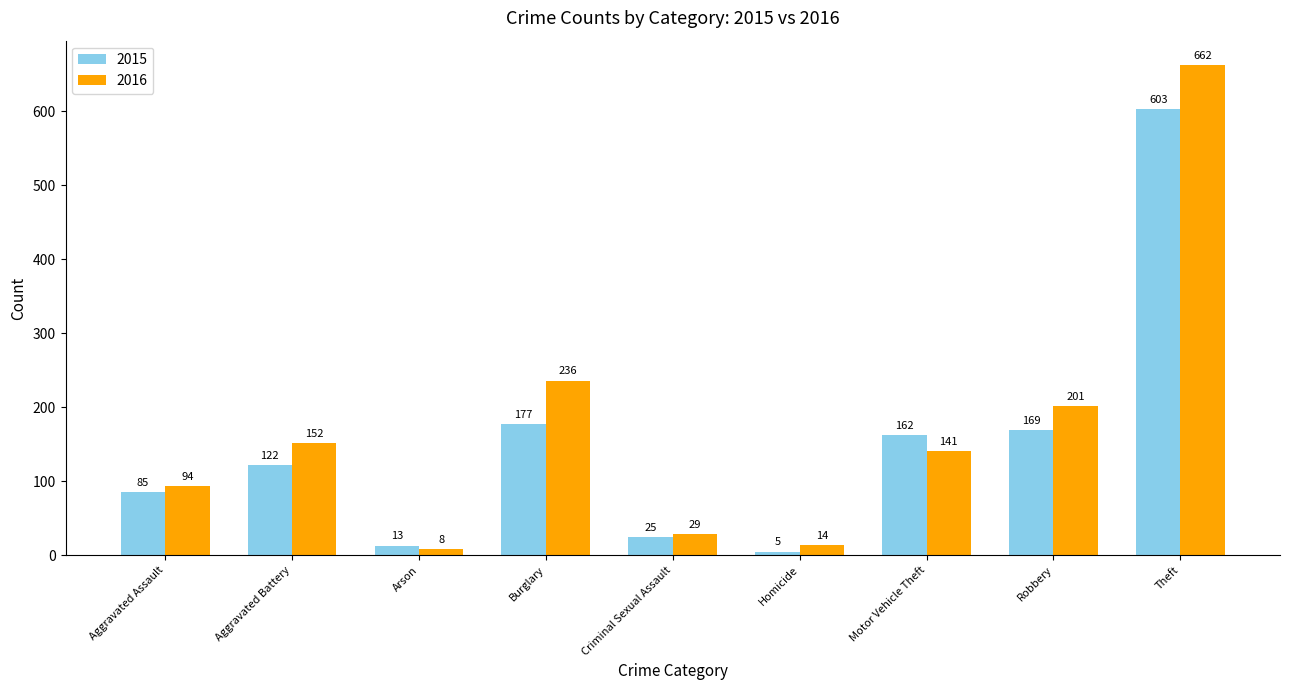

Where is 2015 nearest to the value 304?

Burglary